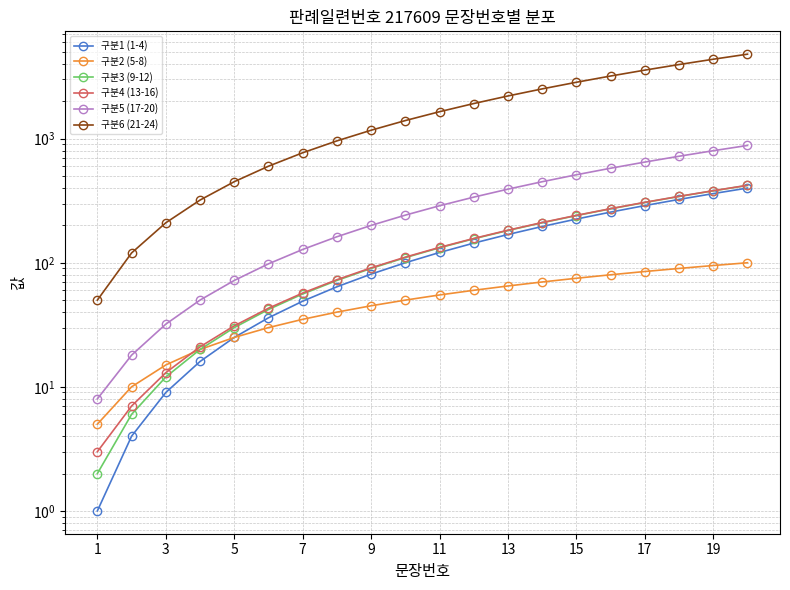

True or false: 구분4 (13-16) has more than 2 points higher than both neighbors.

False